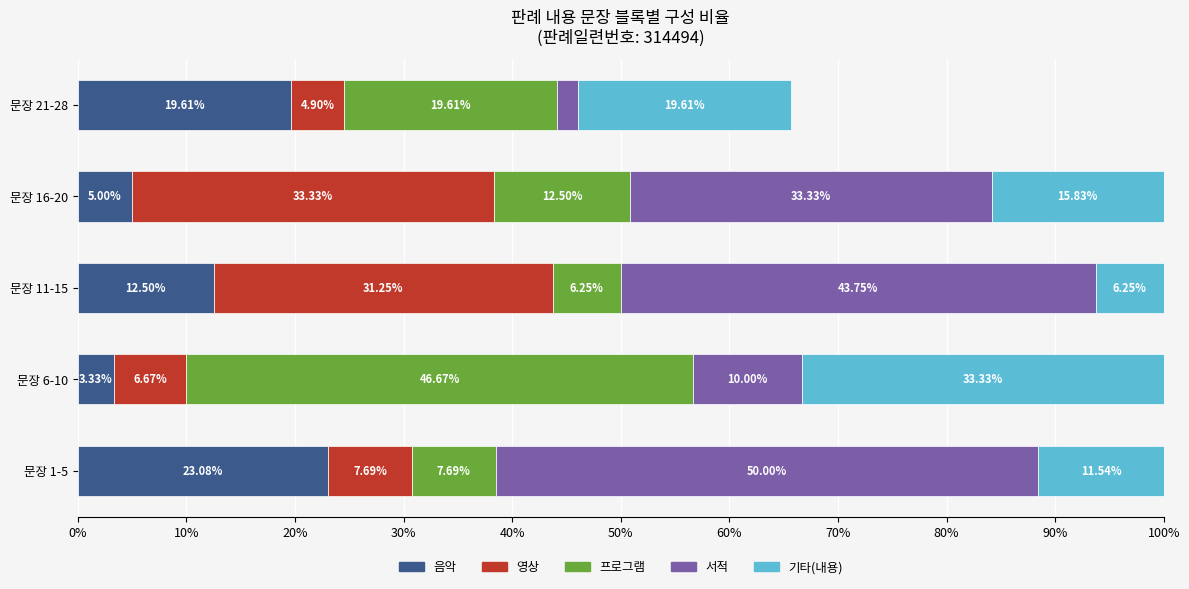

Rank the categories by 음악 value from lowest to highest.

문장 6-10, 문장 16-20, 문장 11-15, 문장 21-28, 문장 1-5